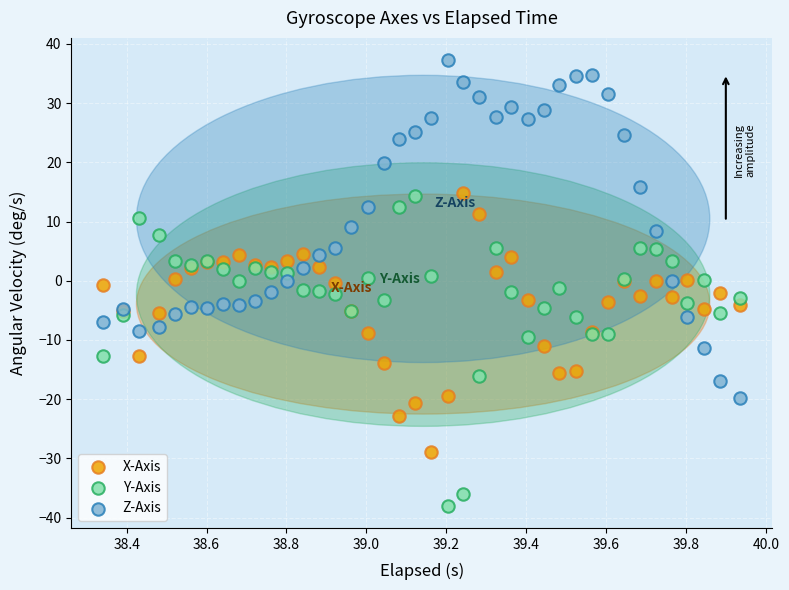

Which series contains the lowest Y value?

Y-Axis